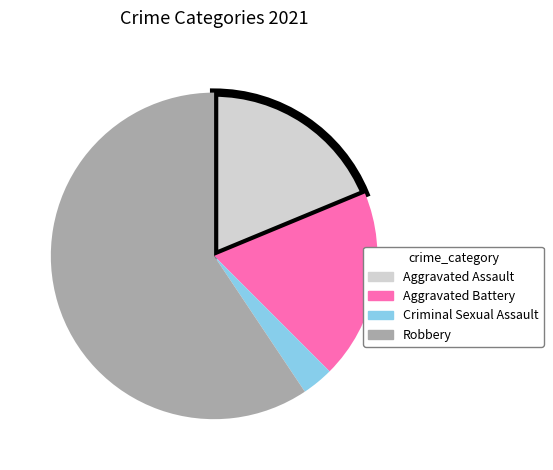

What is the largest slice in the pie chart?

Robbery